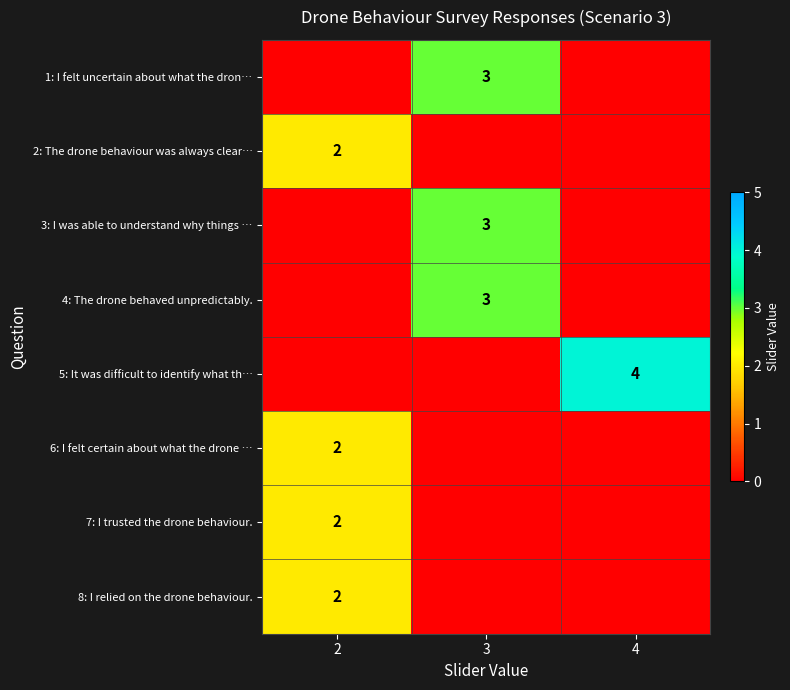

True or false: 1: I felt uncertain about what the dron… has a value of 1 at 3.

False